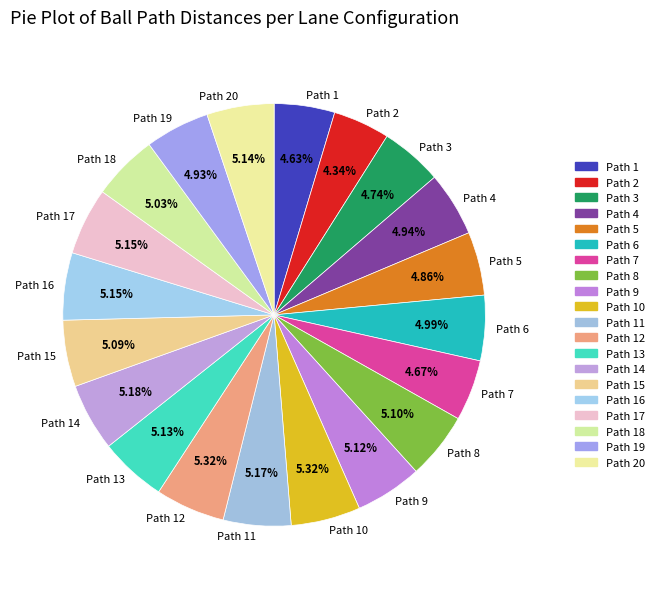

To the nearest percent, what is the average slice percentage?

5%